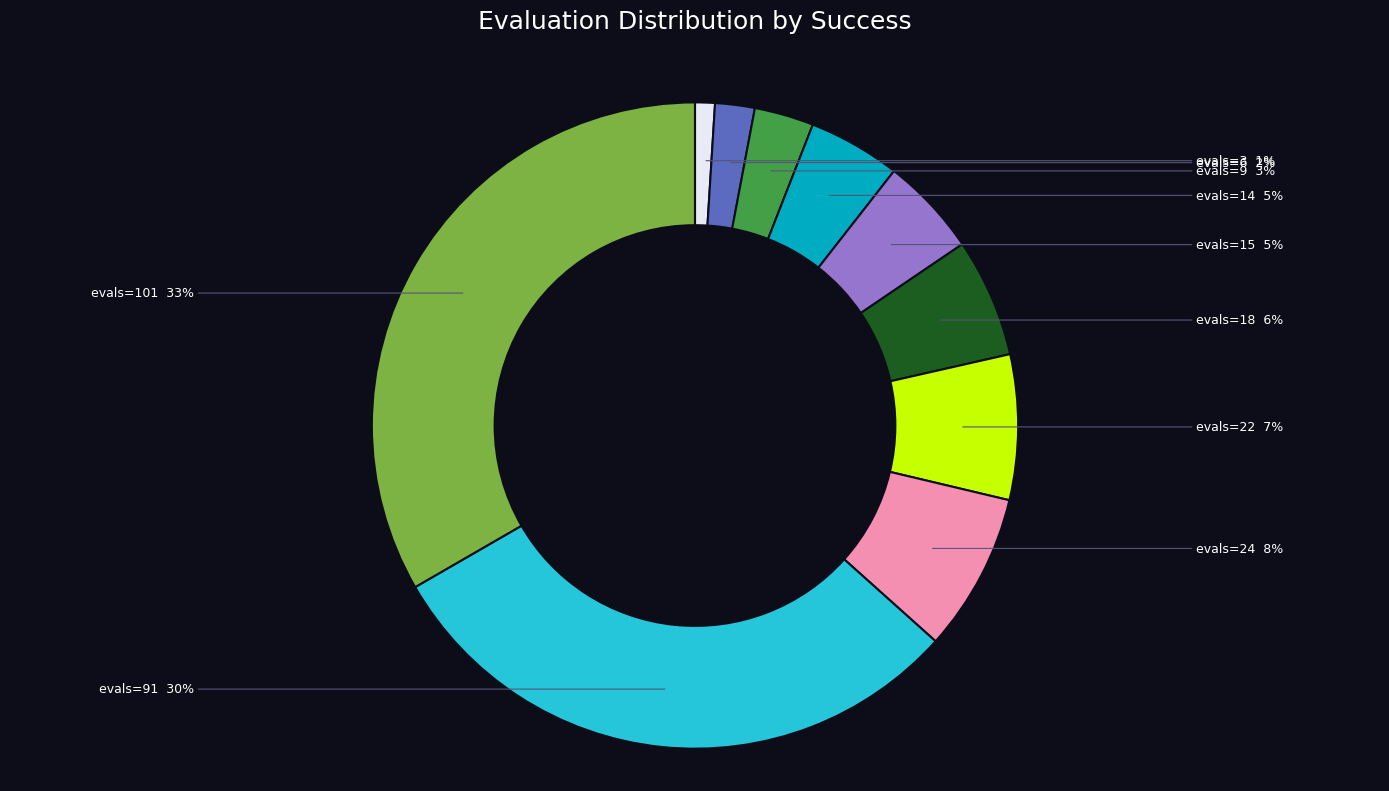

To the nearest percent, what is the difference between the largest and smallest slice percentages?

32%